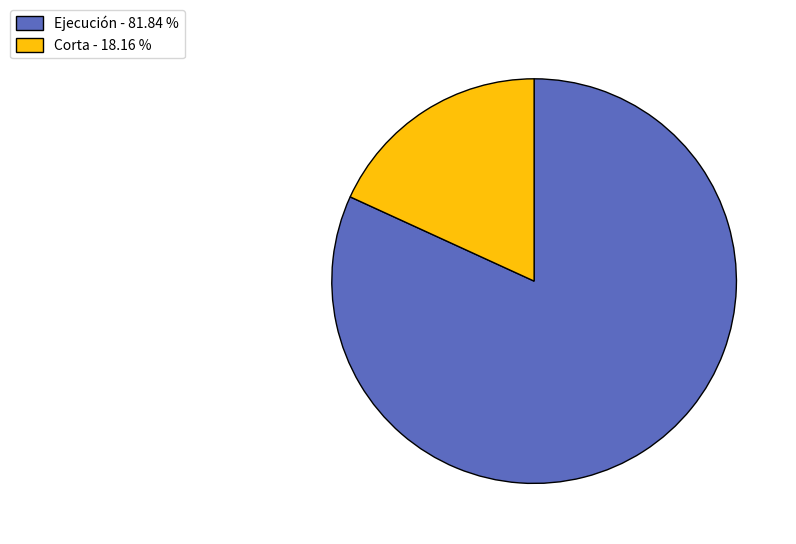

Rank the categories by value from highest to lowest.

Ejecución - 81.84 %, Corta - 18.16 %